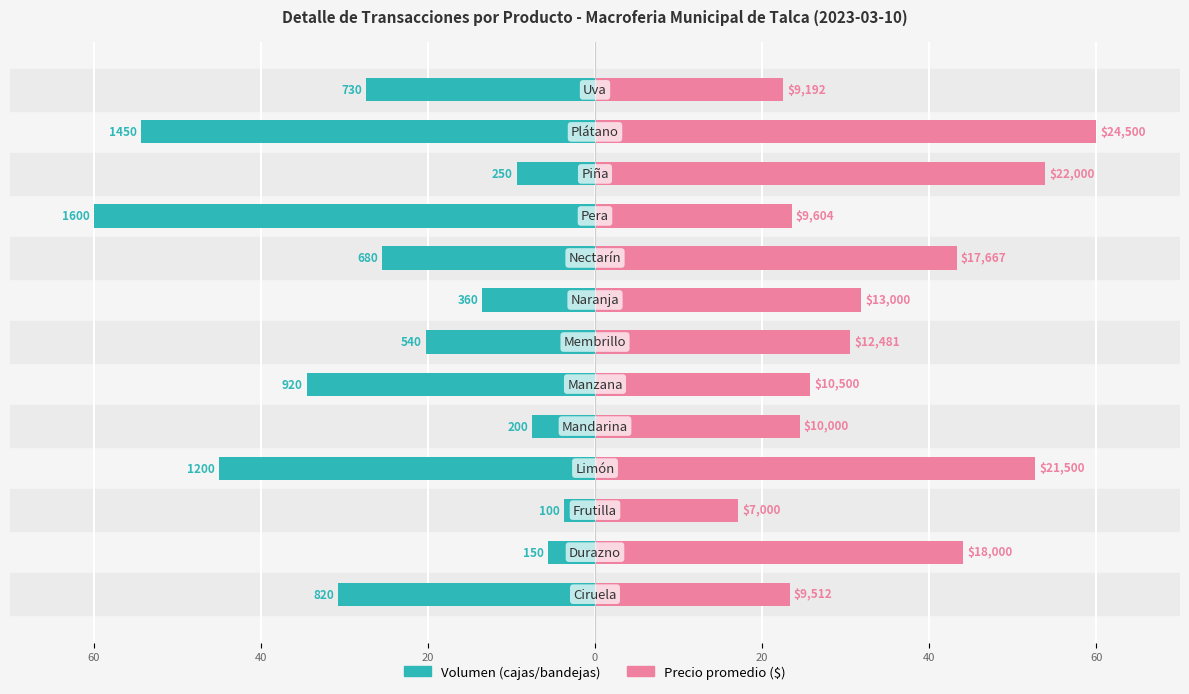

Which series has the largest total across all categories?

Precio promedio ($)